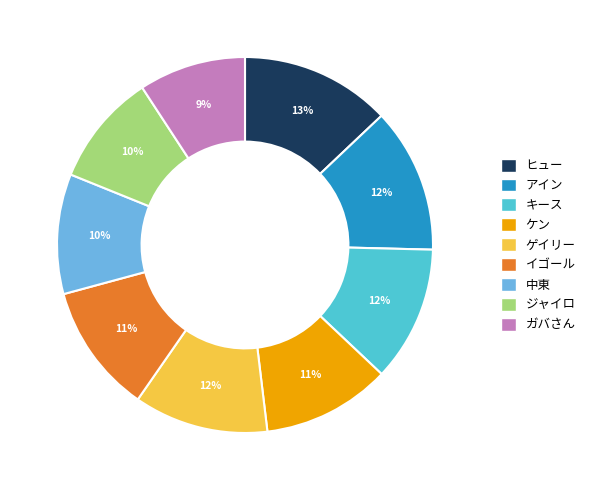

Combined, do ゲイリー and ケン account for over 50%?

No